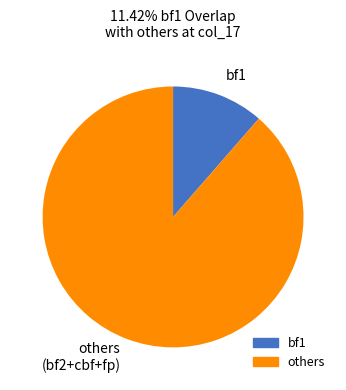

Which category has the smallest portion of the pie?

bf1